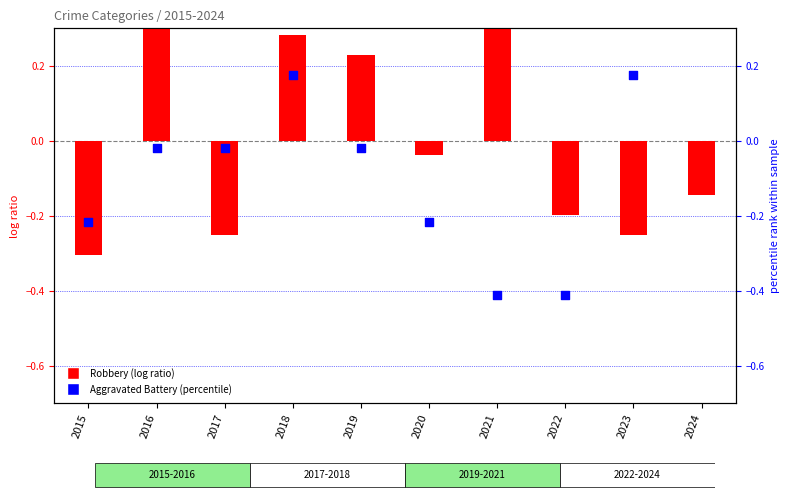

Which series has the largest Y range (max minus min)?

Aggravated Battery (percentile)